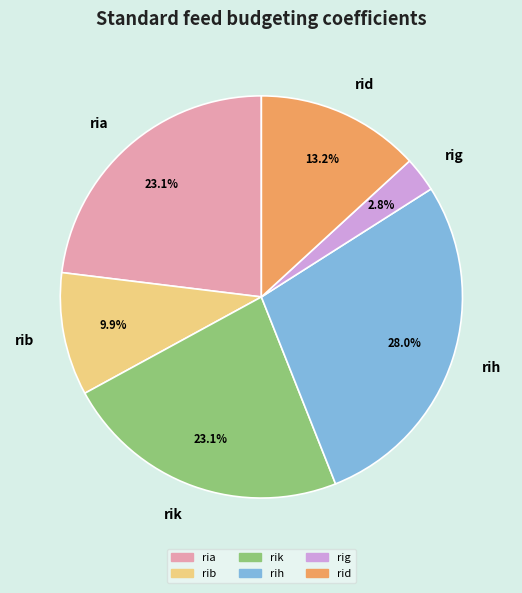

To the nearest percent, what percentage of the pie is rih?

28%